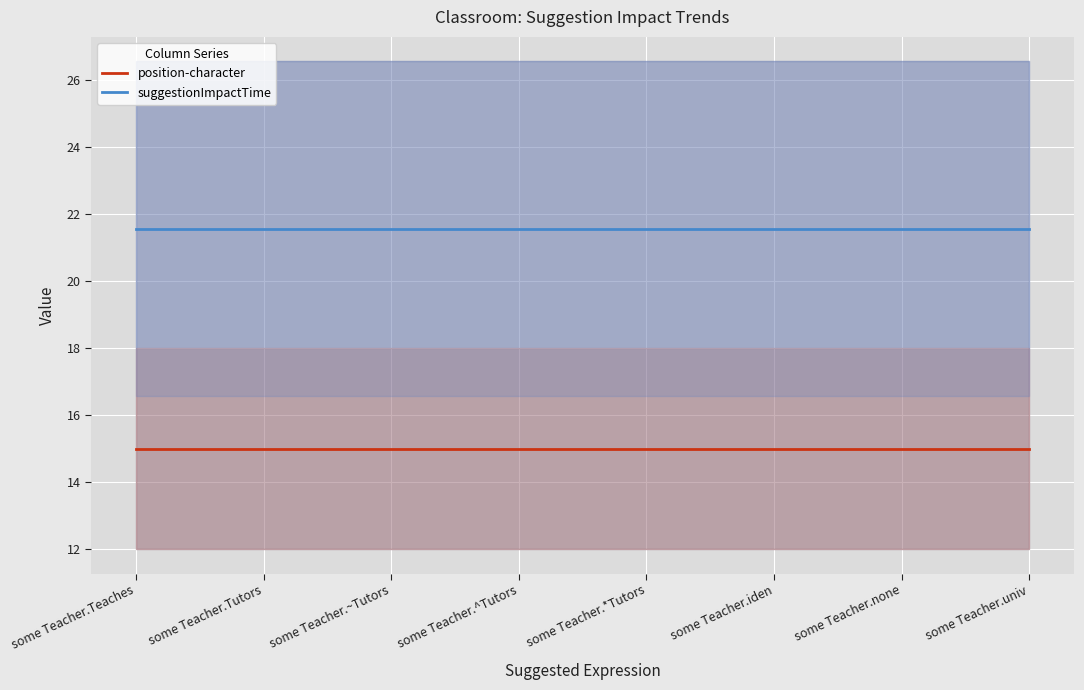

At which label does position-character reach its peak?

some Teacher.Teaches